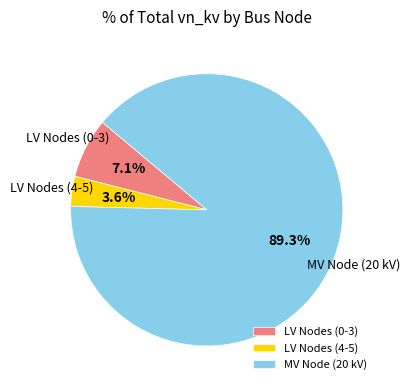

Is the sum of LV Nodes (4-5) and MV Node (20 kV) greater than half?

Yes